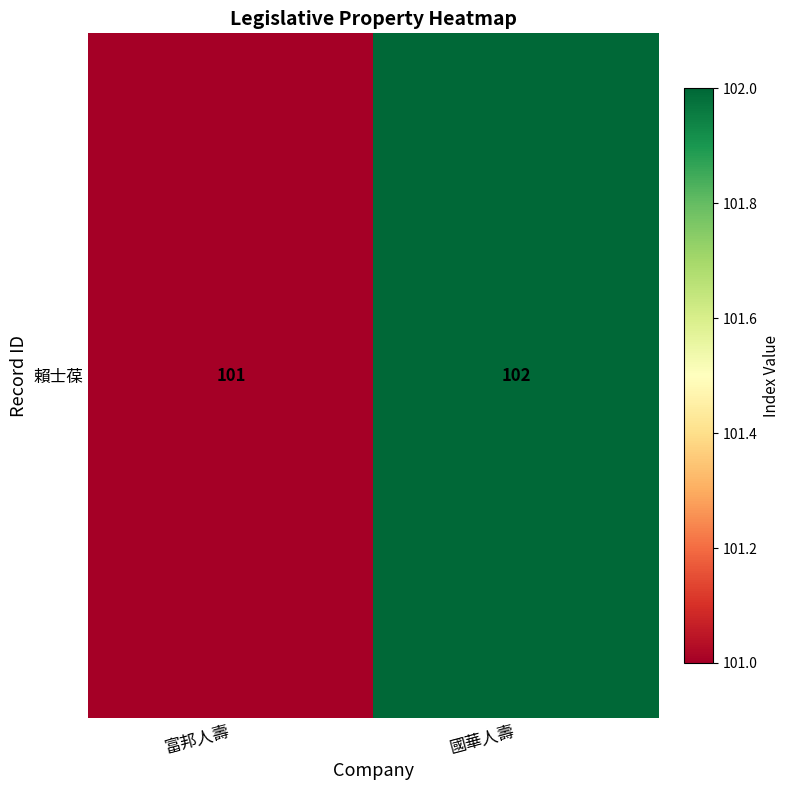

List the labels in order of value, largest first.

國華人壽, 富邦人壽